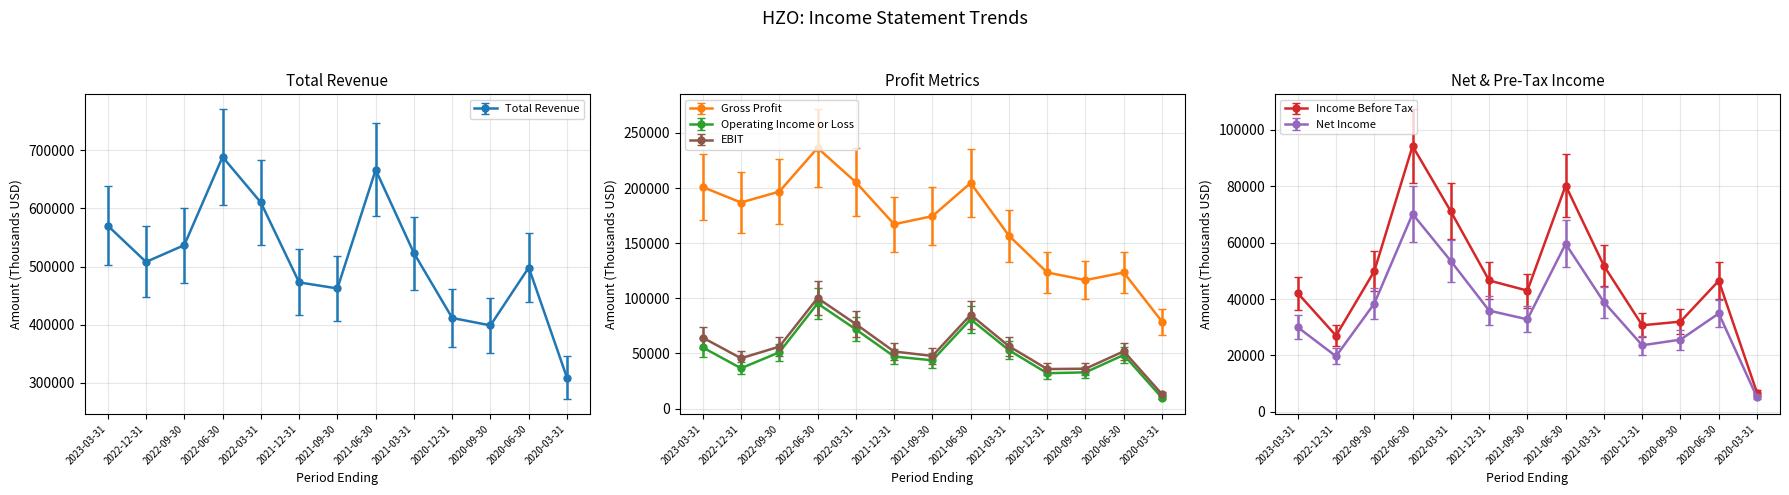

Rank the series at 2022-09-30 from lowest to highest value.

Net Income, Income Before Tax, Operating Income or Loss, EBIT, Gross Profit, Total Revenue